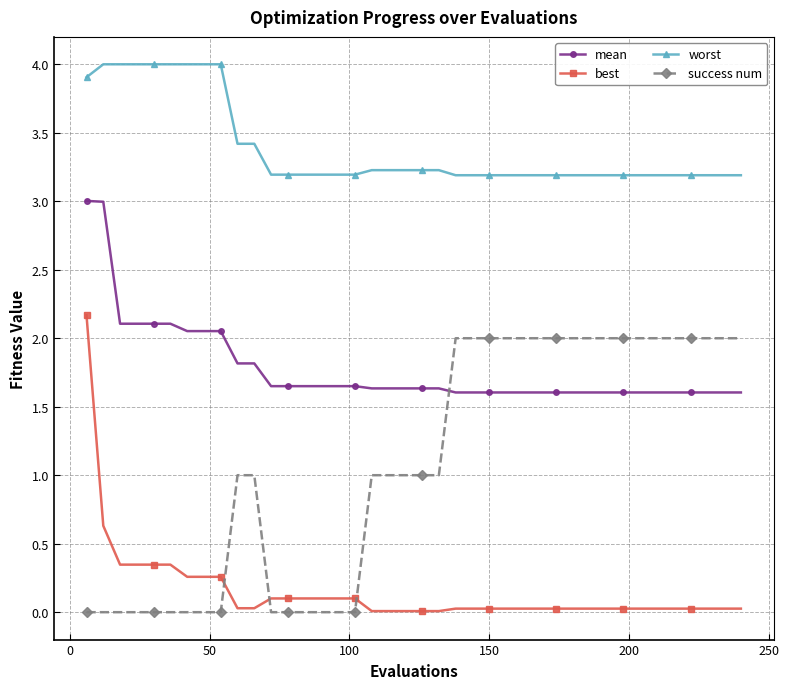

What is the sum of all mean values?

71.2